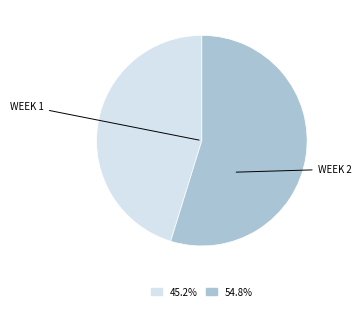

Is there a majority slice in this chart?

Yes